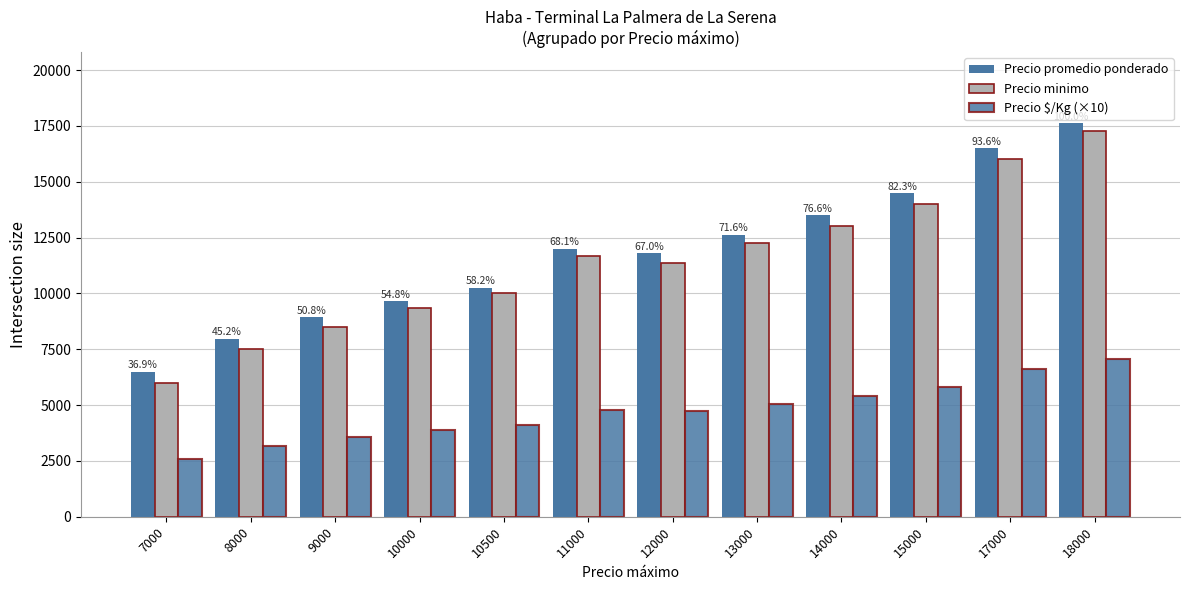

How many data points does each series have?

12